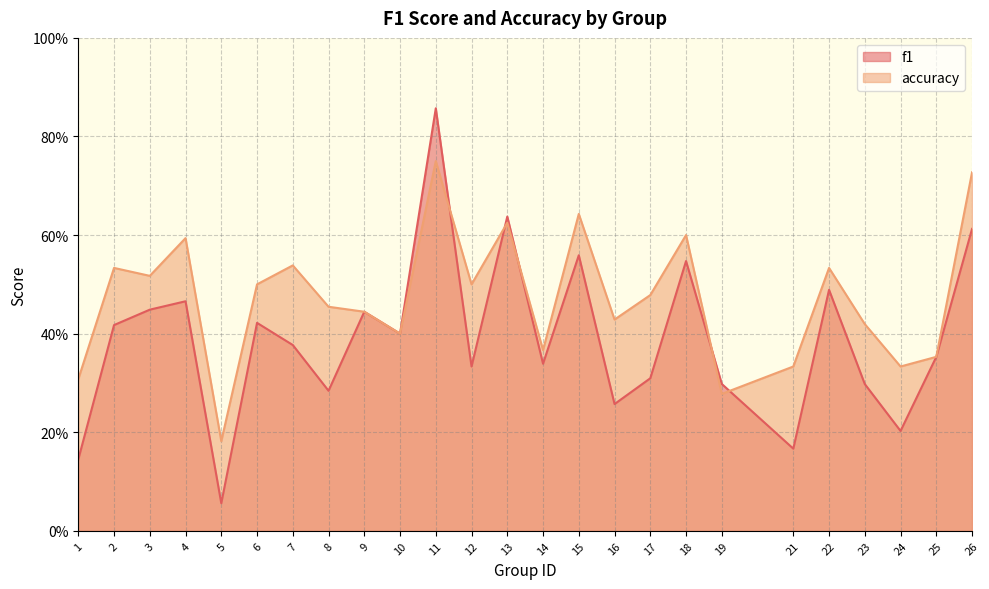

Where is the first local maximum for f1?

4